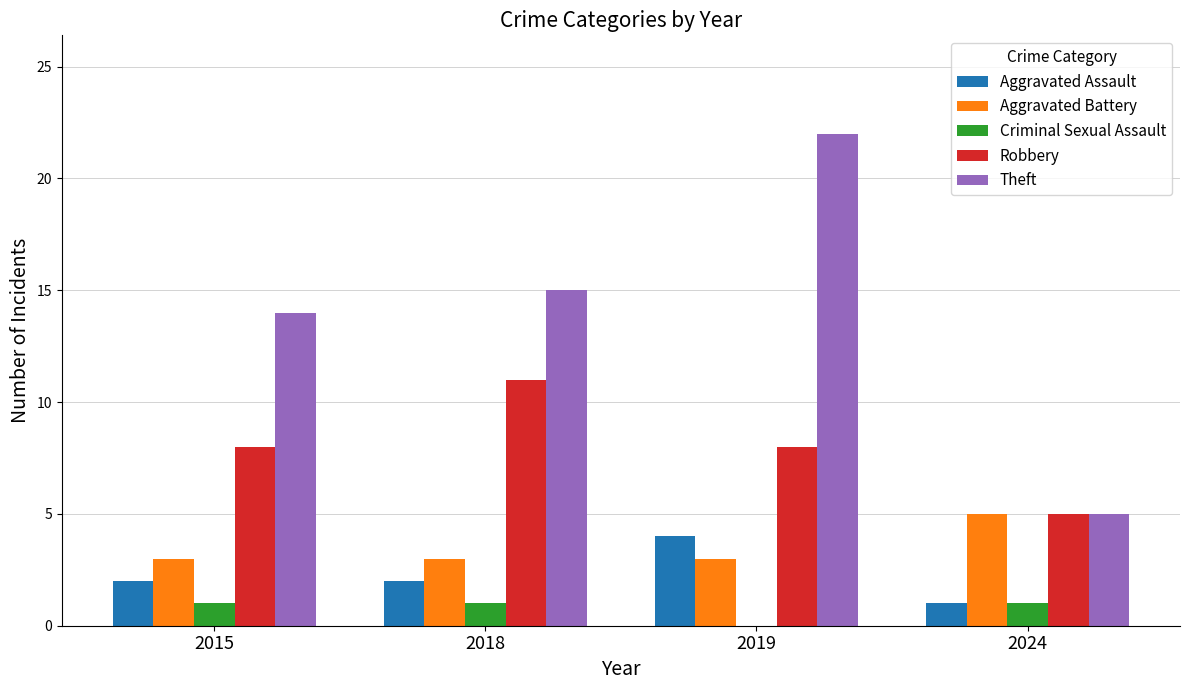

The Theft series shows 10 at 2019. True or false?

False